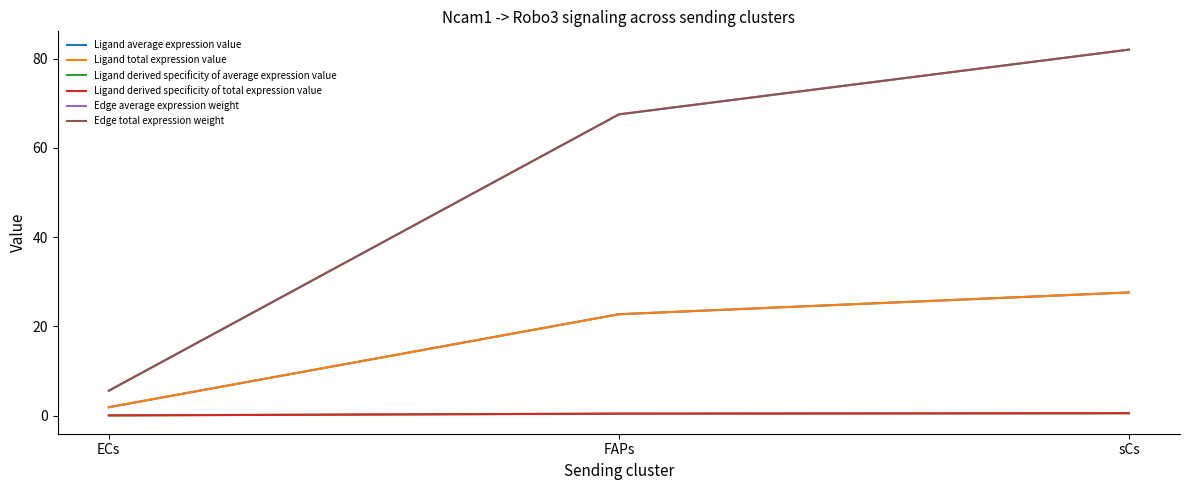

How many lines are shown in the chart?

6